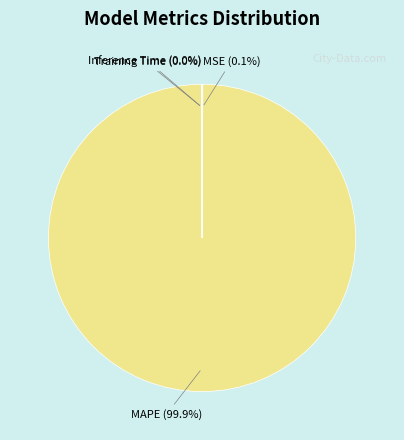

To the nearest percent, what is the average slice percentage?

25%